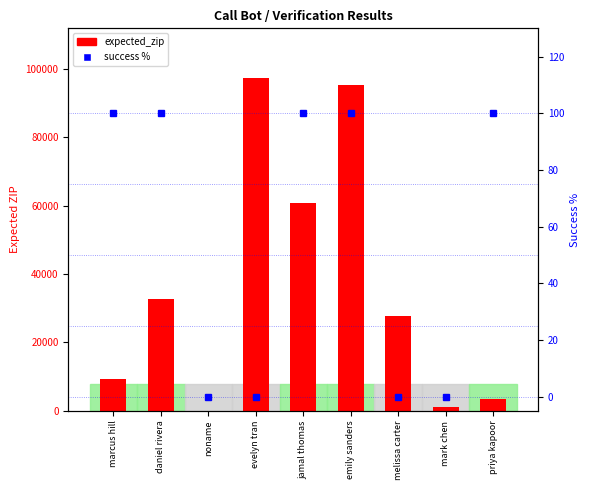

Which series has the widest spread of values?

expected_zip